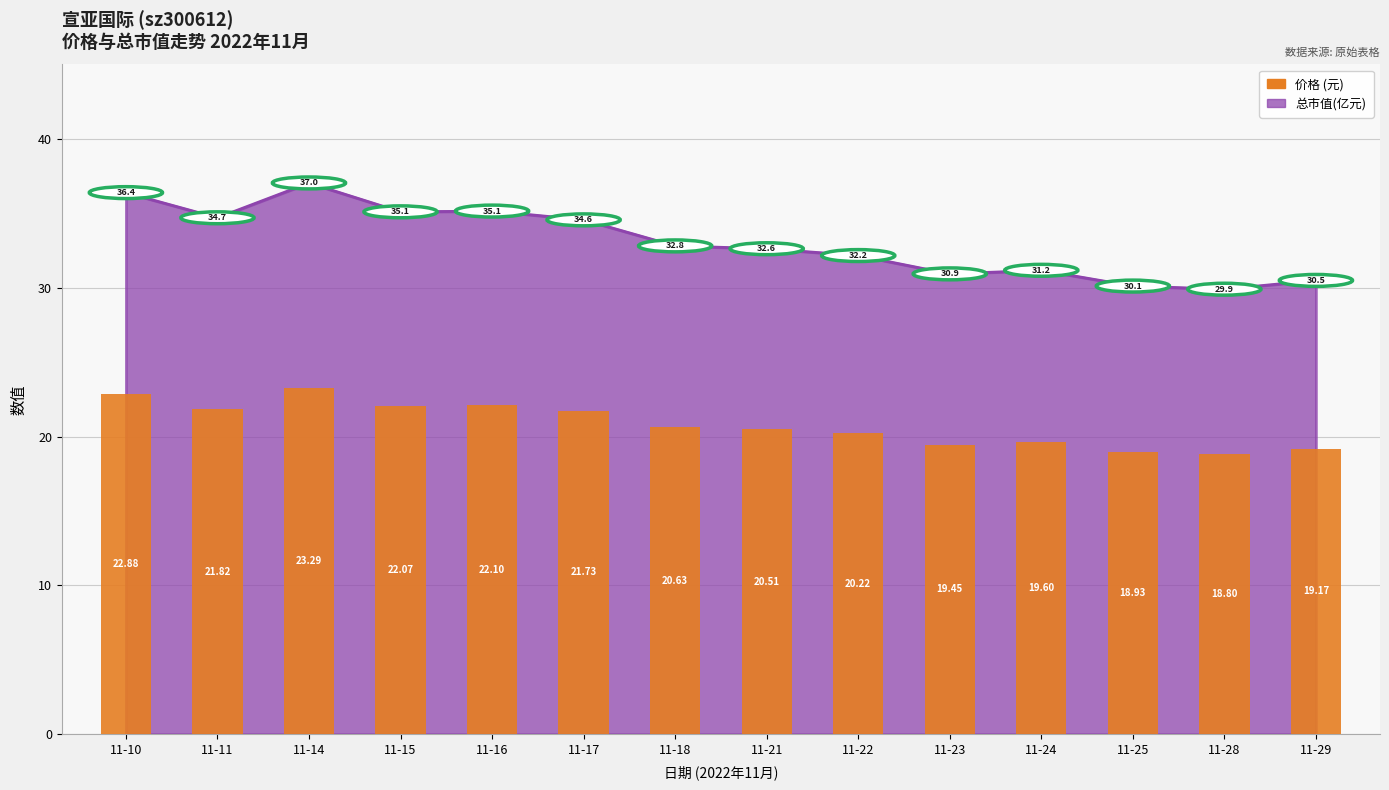

What is the change in value from 11-10 to 11-28?

-4.1